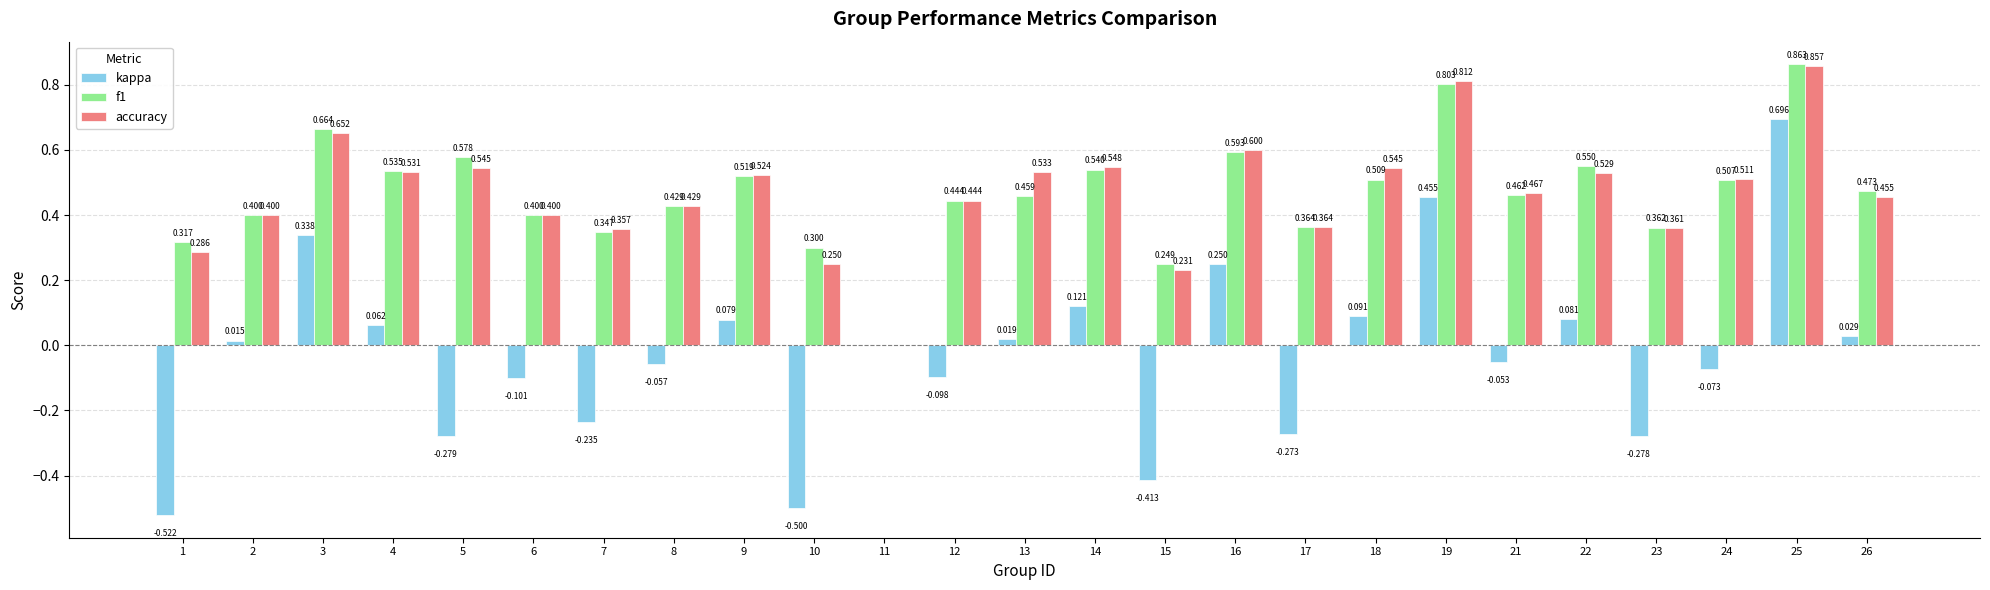

Between 7 and 15, which series saw the biggest shift?

kappa